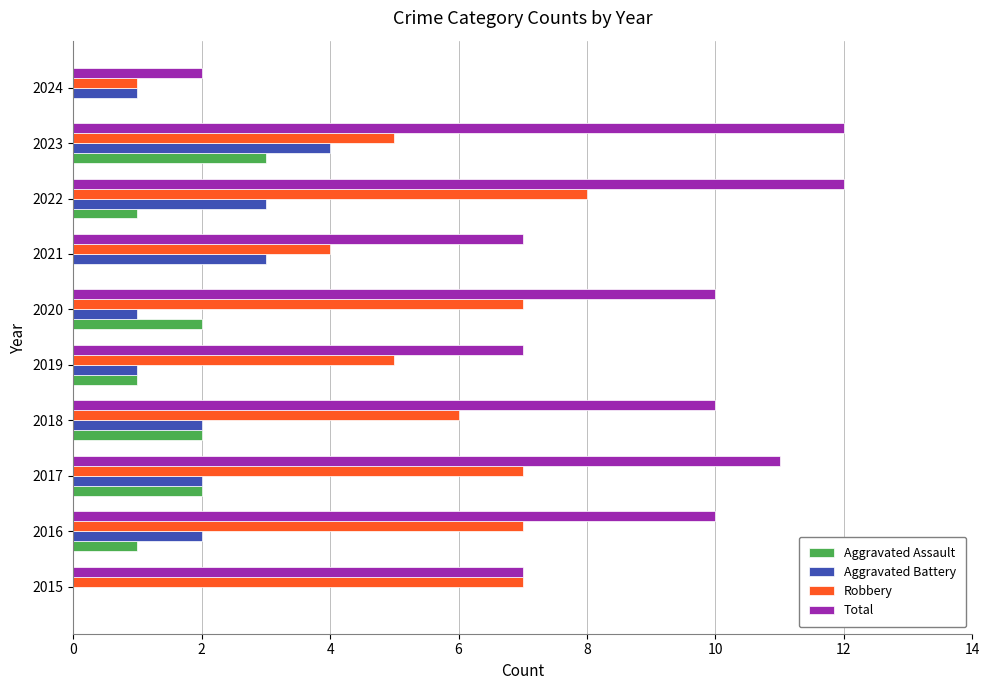

Is the value of Total at 2016 greater than the value of Aggravated Assault at 2022?

Yes